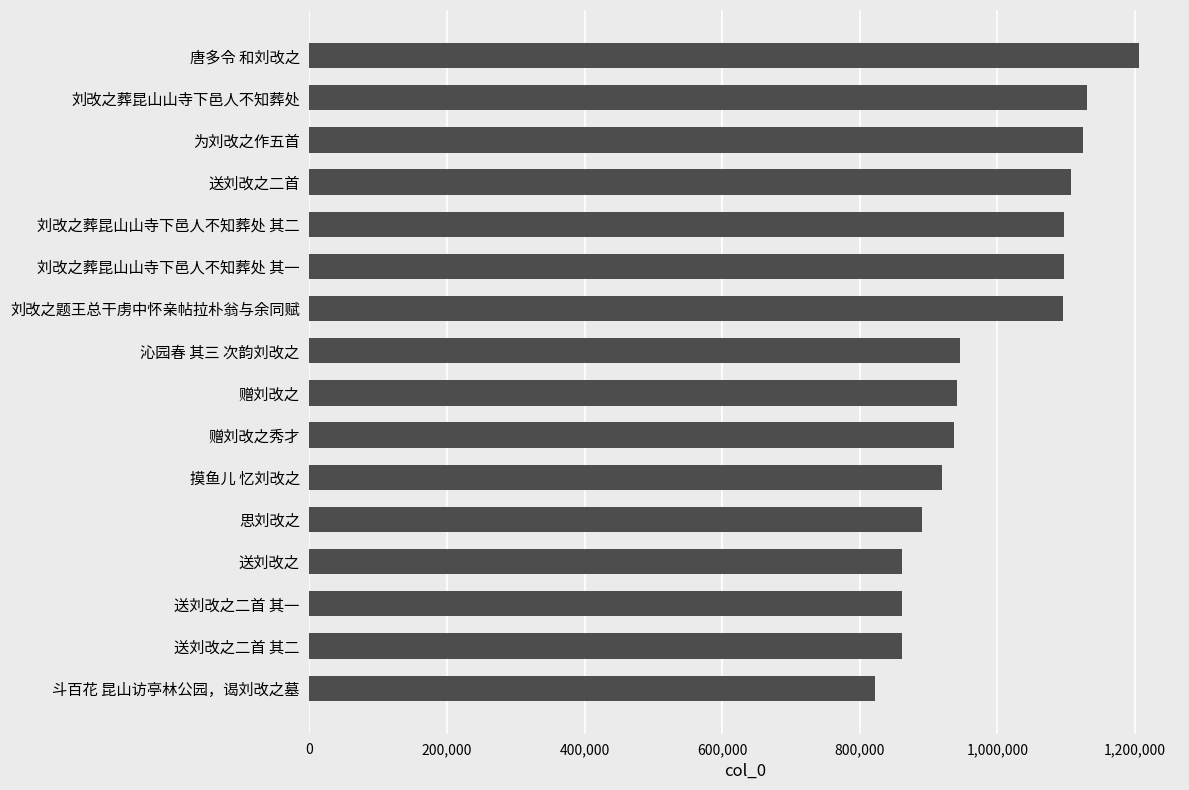

Which label corresponds to the smallest value in the chart?

斗百花 昆山访亭林公园，谒刘改之墓